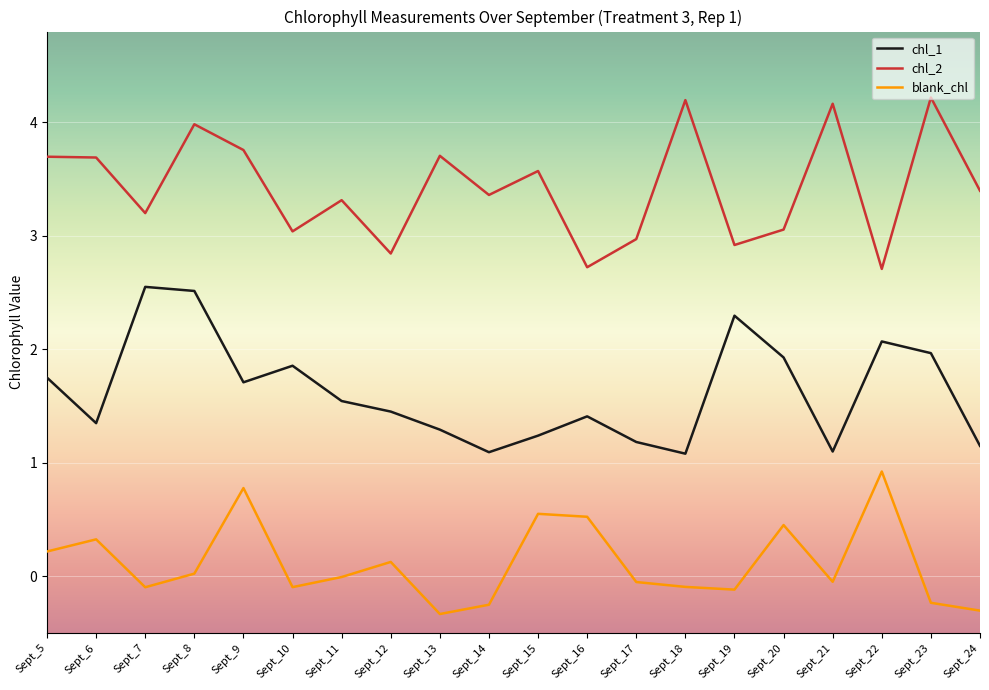

At which category does chl_2 reach its first local valley?

Sept_7